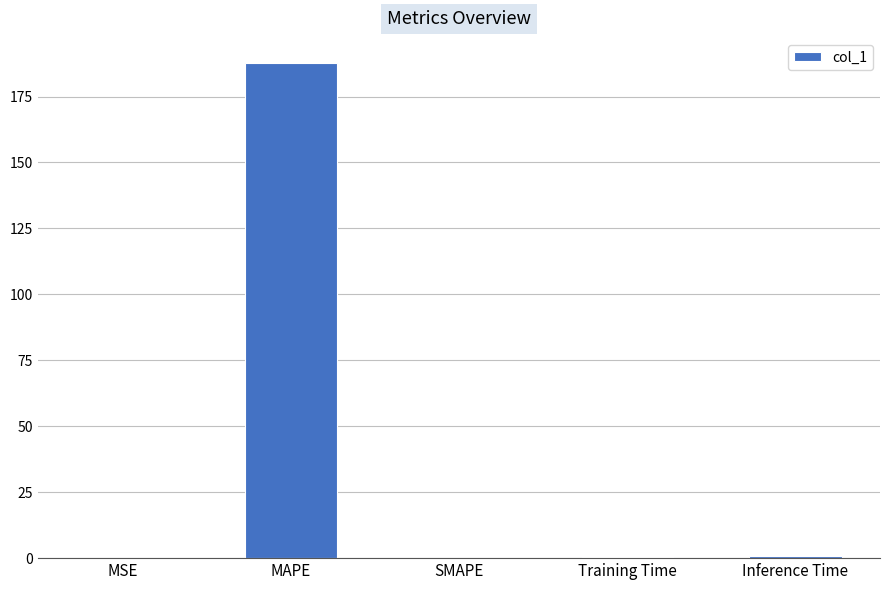

Count the number of data series in this chart.

1